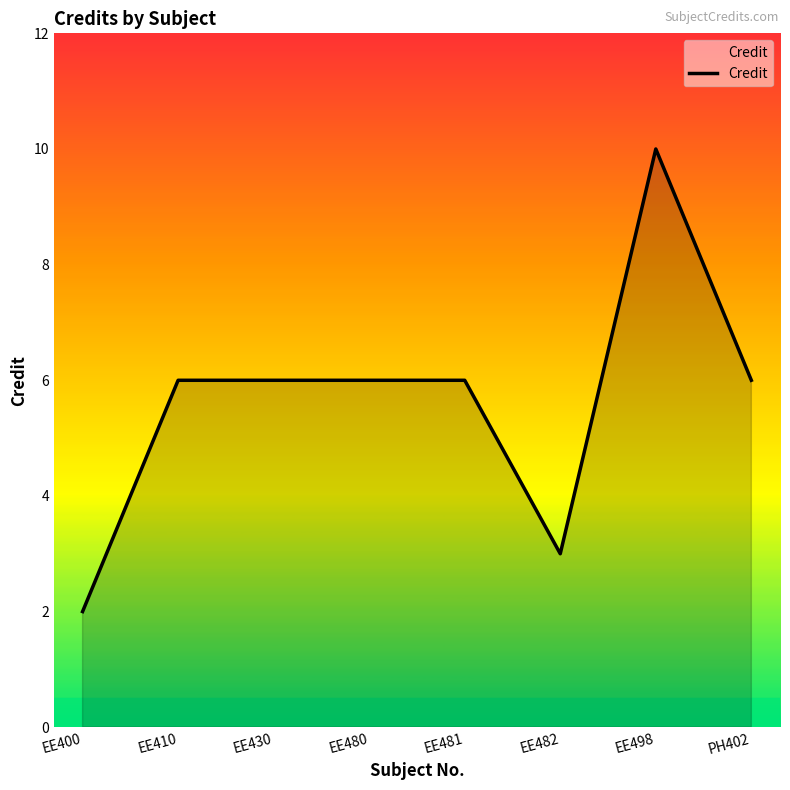

Read the value at EE410.

6